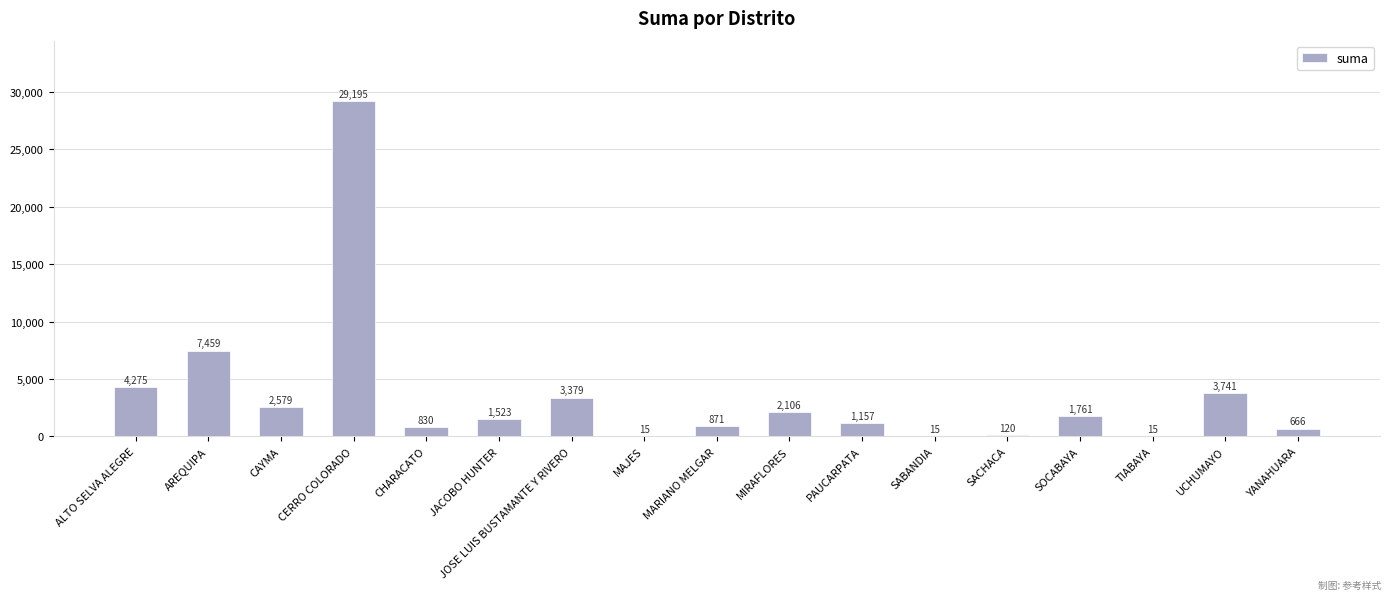

At which label is the value closest to 14605?

AREQUIPA